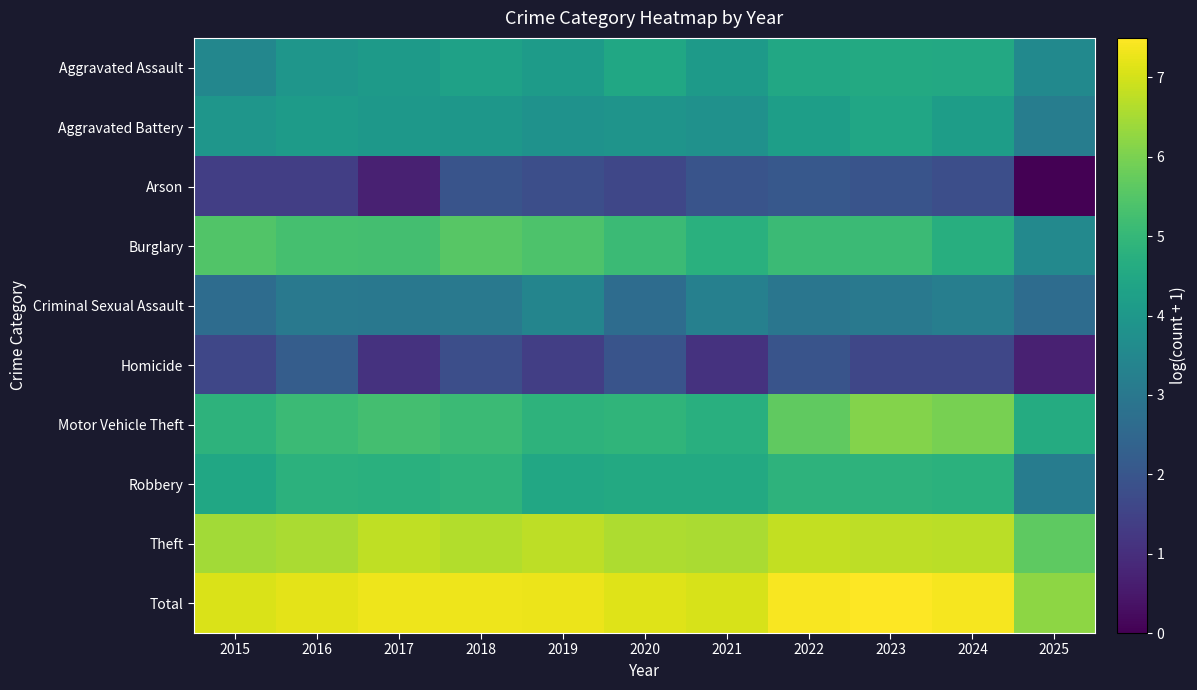

Between 2016 and 2021, which series saw the biggest shift?

Homicide